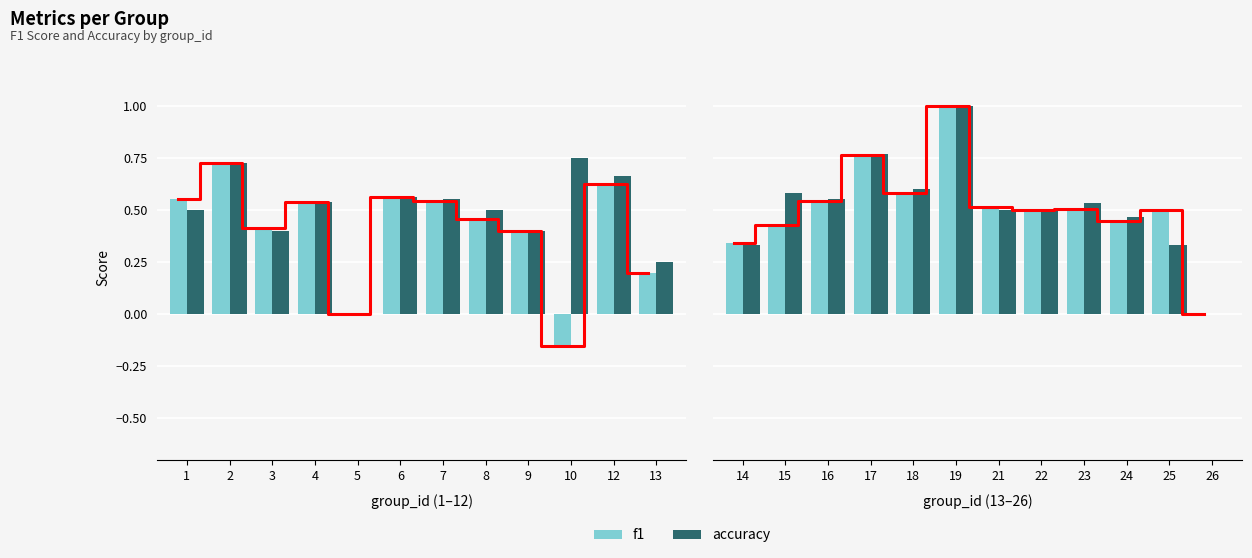

Between 16 and 22, which series saw the biggest shift?

accuracy